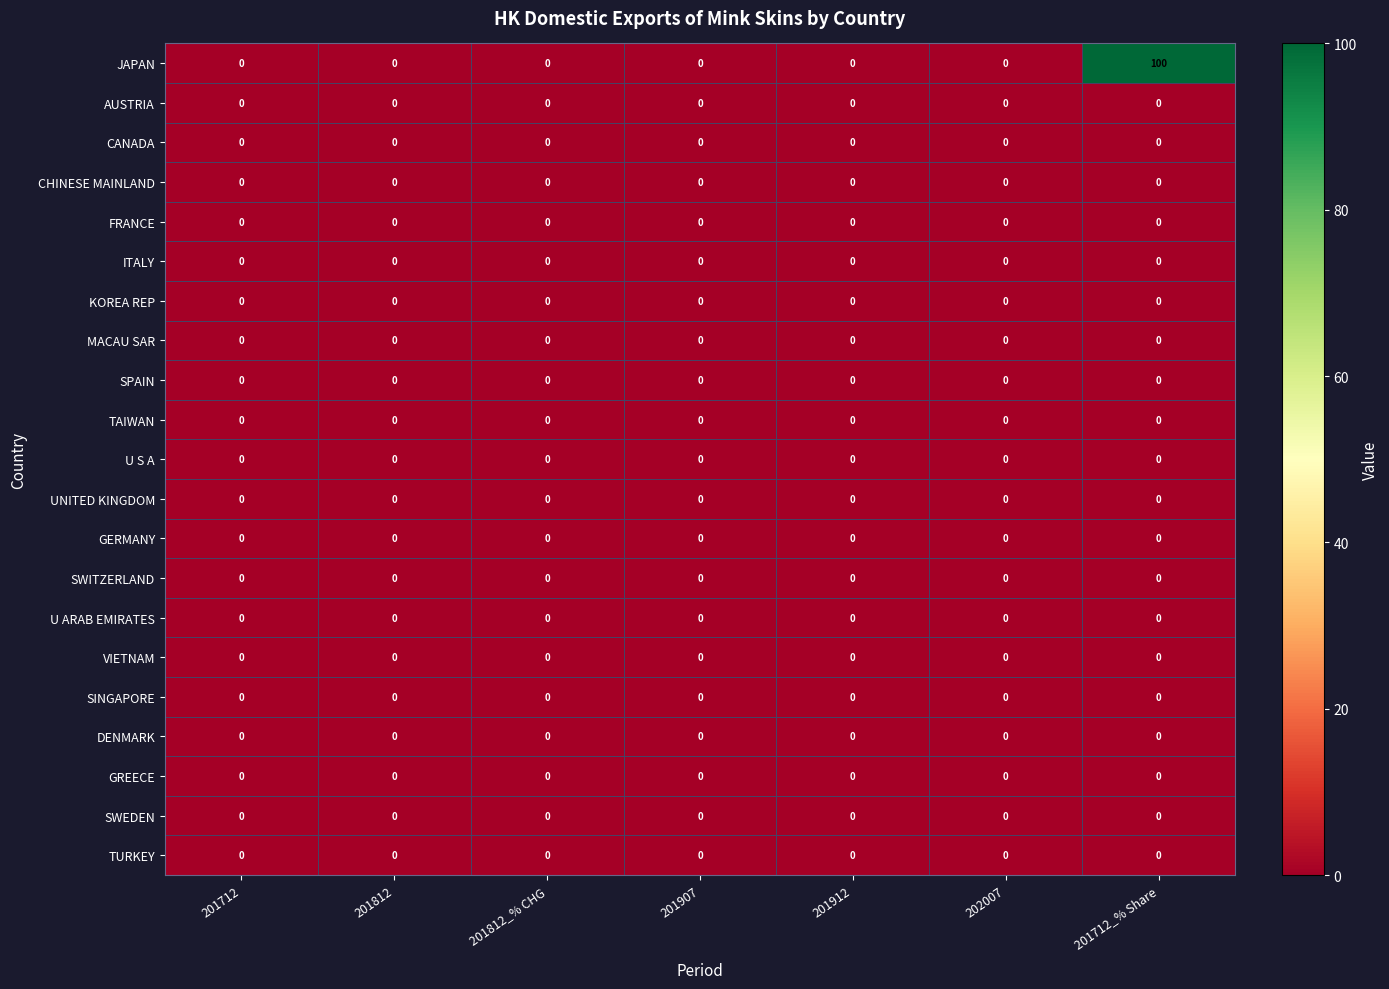

What is the maximum value shown in the chart?

100